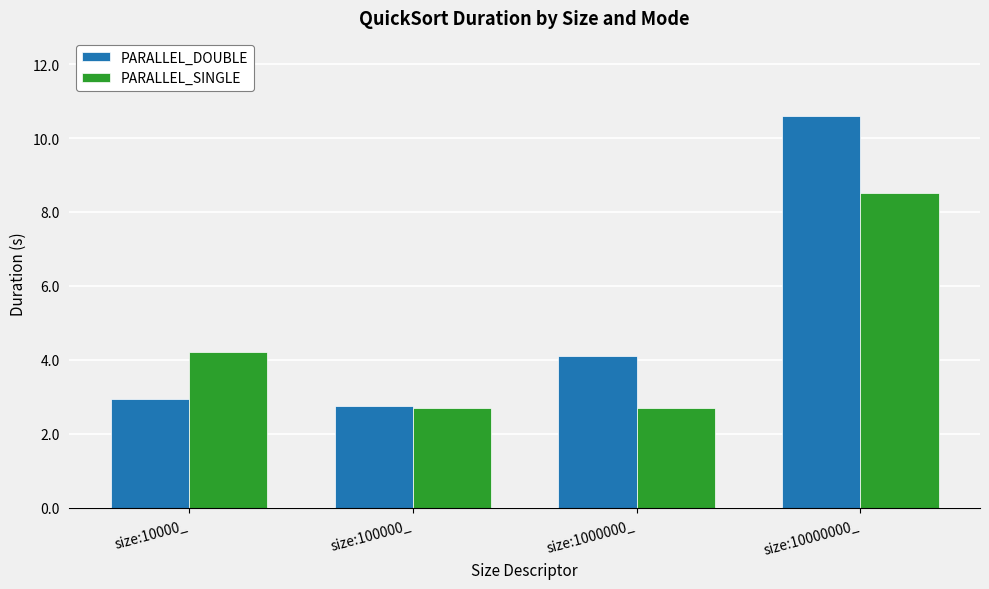

How many distinct data groups are displayed?

2